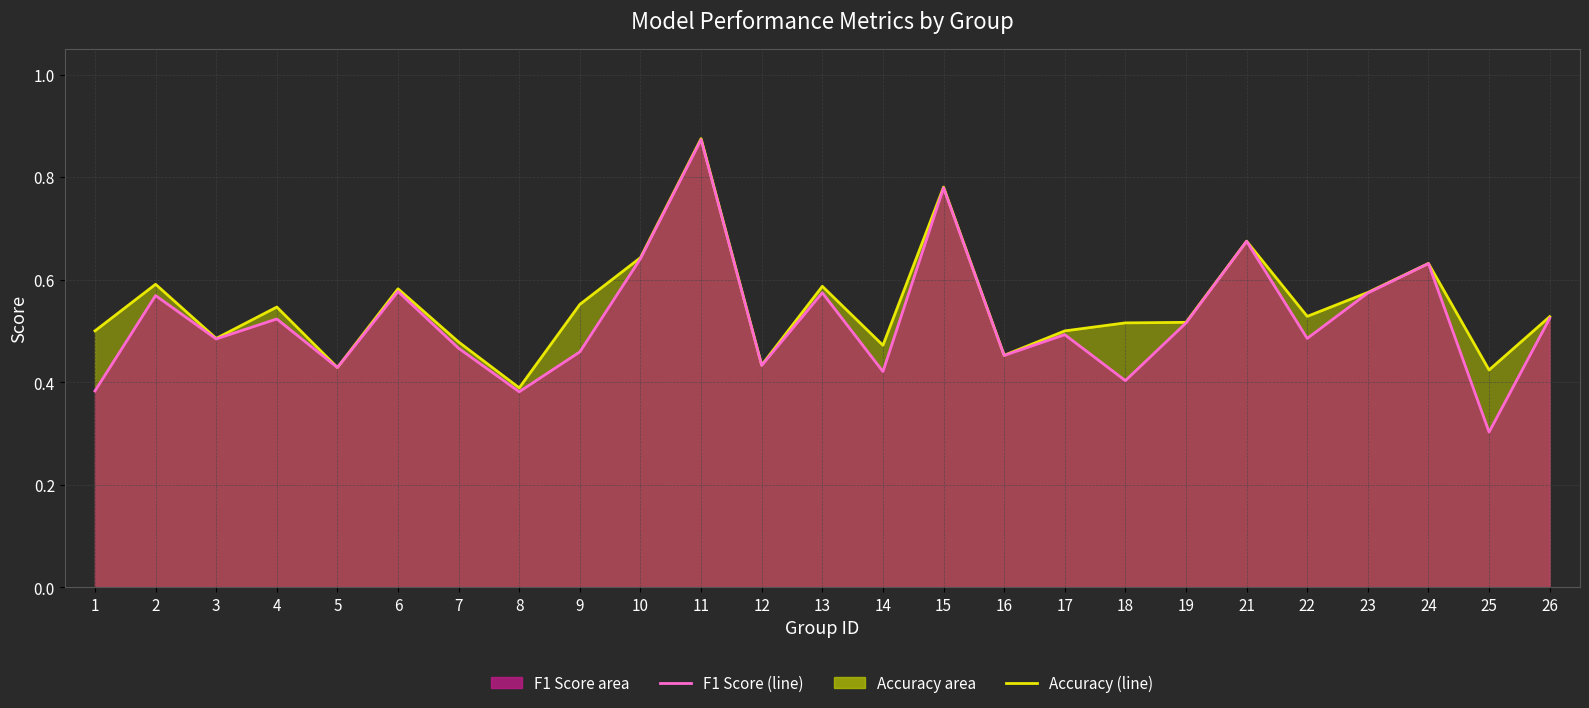

True or false: f1 (line) and accuracy (line) cross at least once.

False